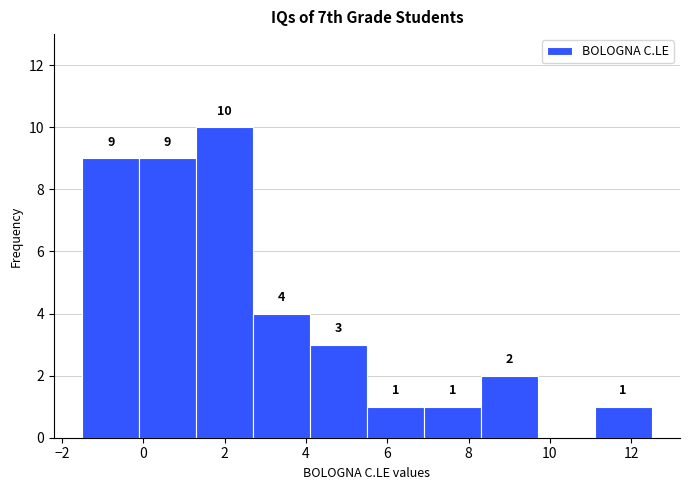

Over which range of the x-axis is the bar tallest?

1.3 to 2.7